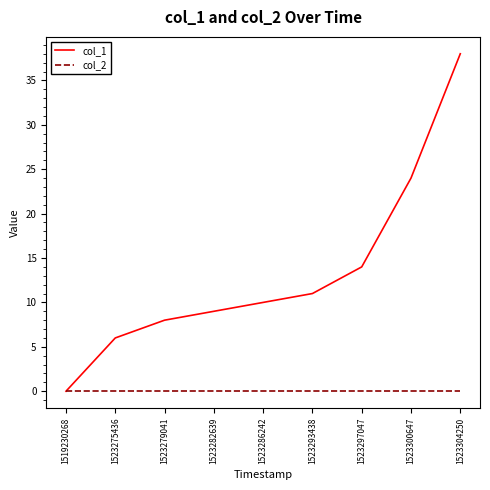

Rank the series by their maximum value, from highest to lowest.

col_1, col_2